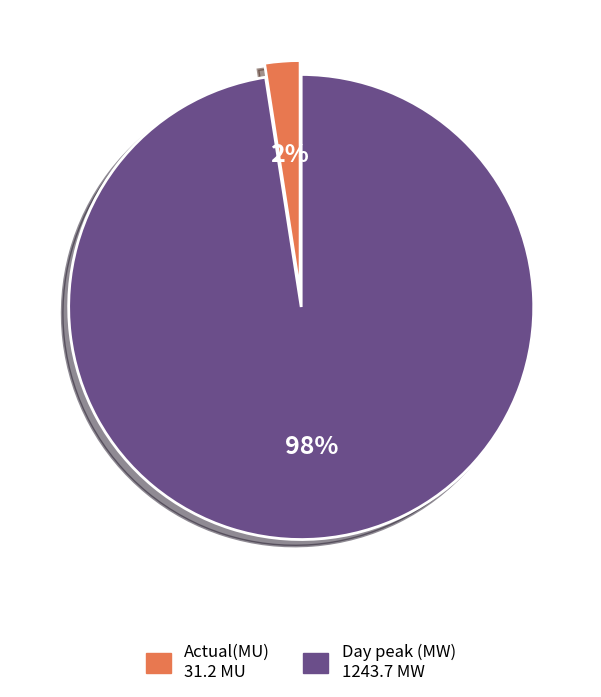

Rank the categories by value from lowest to highest.

Actual(MU), Day peak (MW)